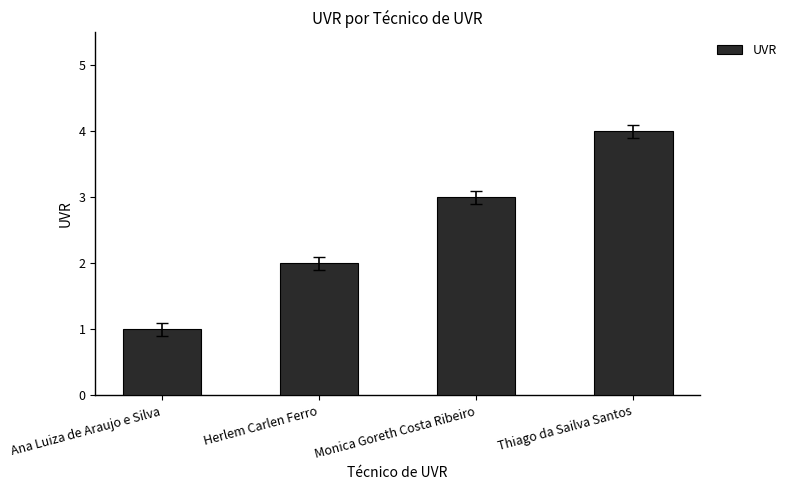

What is the value of the 2nd bar from the left?

2